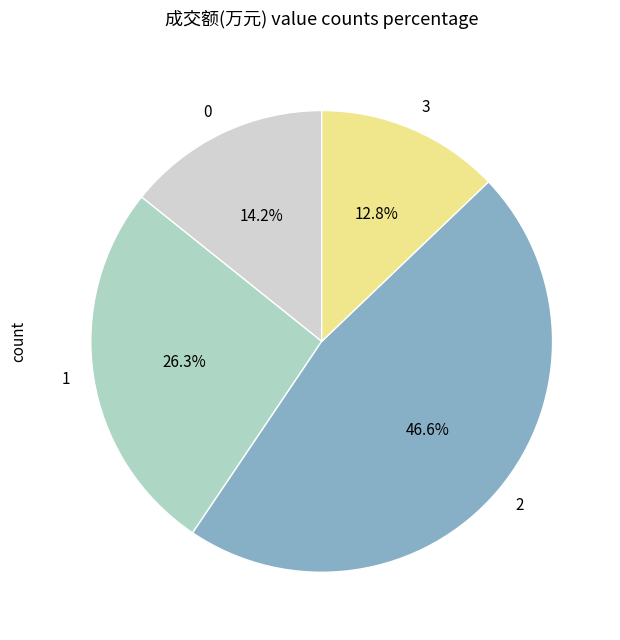

What percentage is NOT represented by 2?

53.4%